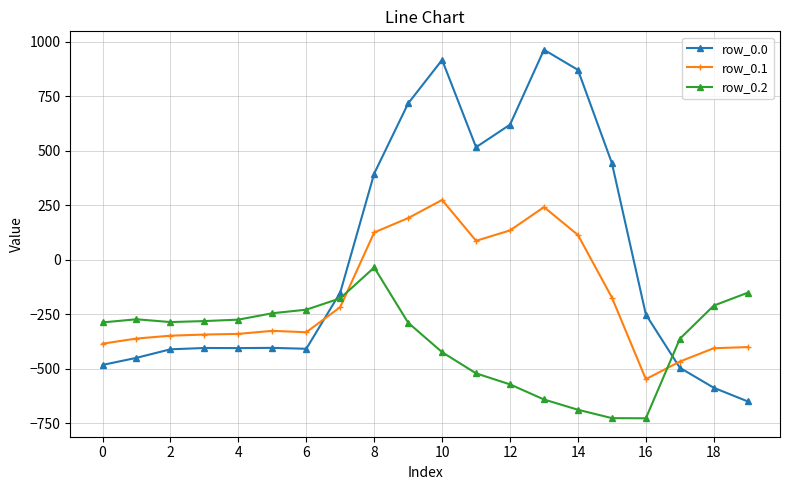

Does the chart display data point markers on the line(s)?

Yes